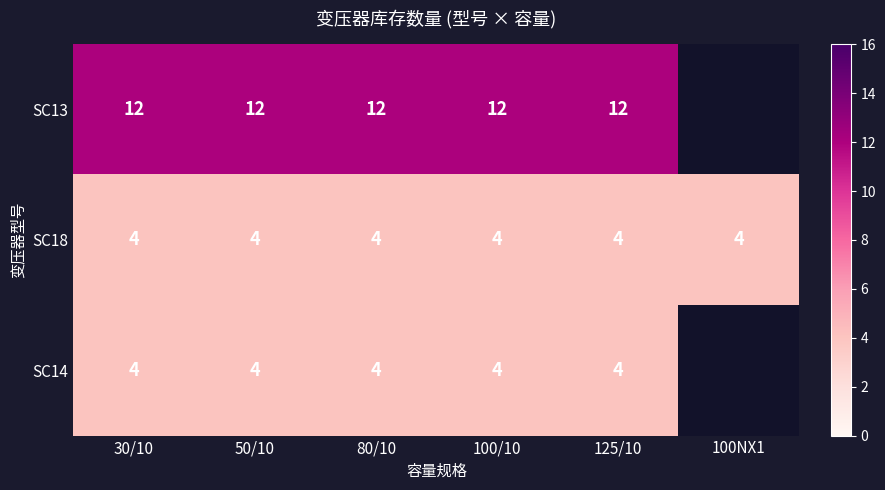

What is the sum of the SC18 values at 100NX1 and 80/10?

8